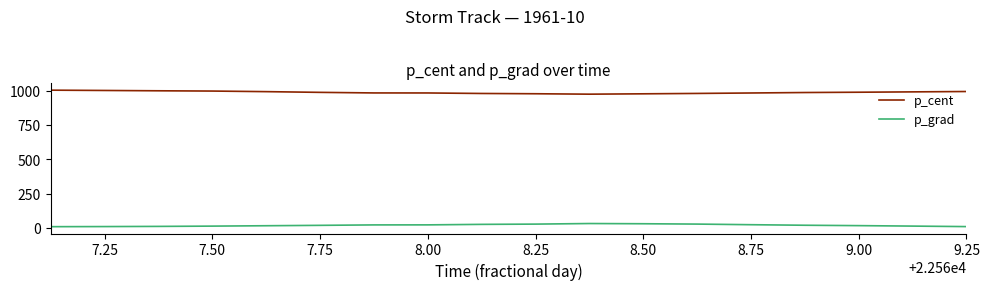

How many lines are shown in the chart?

2